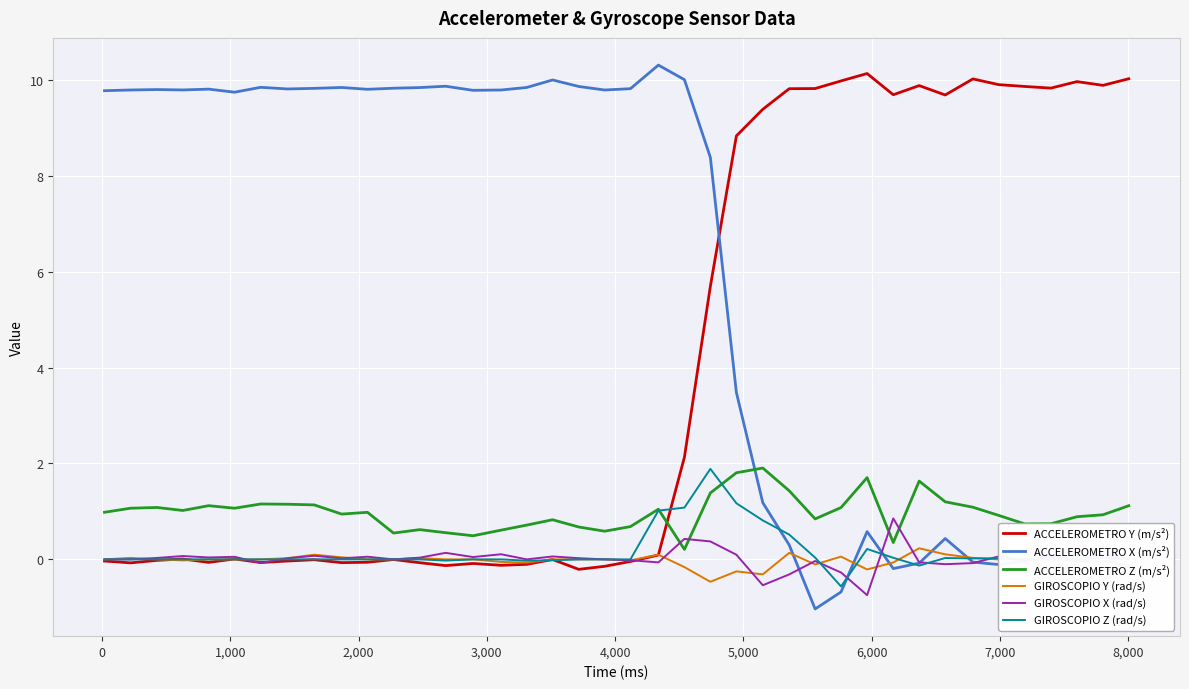

What is the difference between the maximum and minimum values in the GIROSCOPIO X (rad/s) series?

1.6